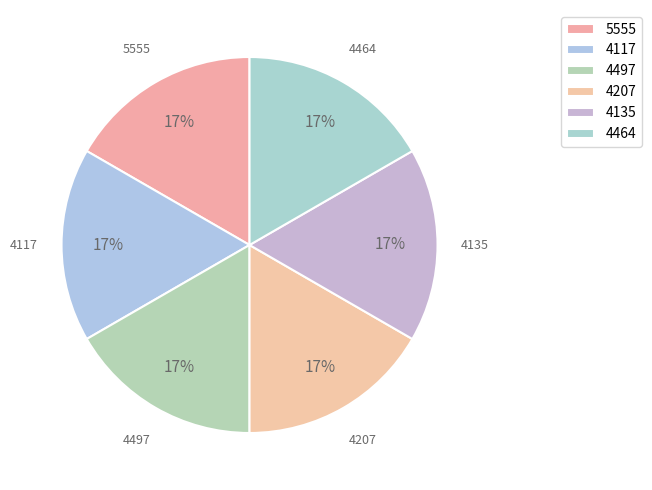

Does 4135 represent more than half of the total?

No